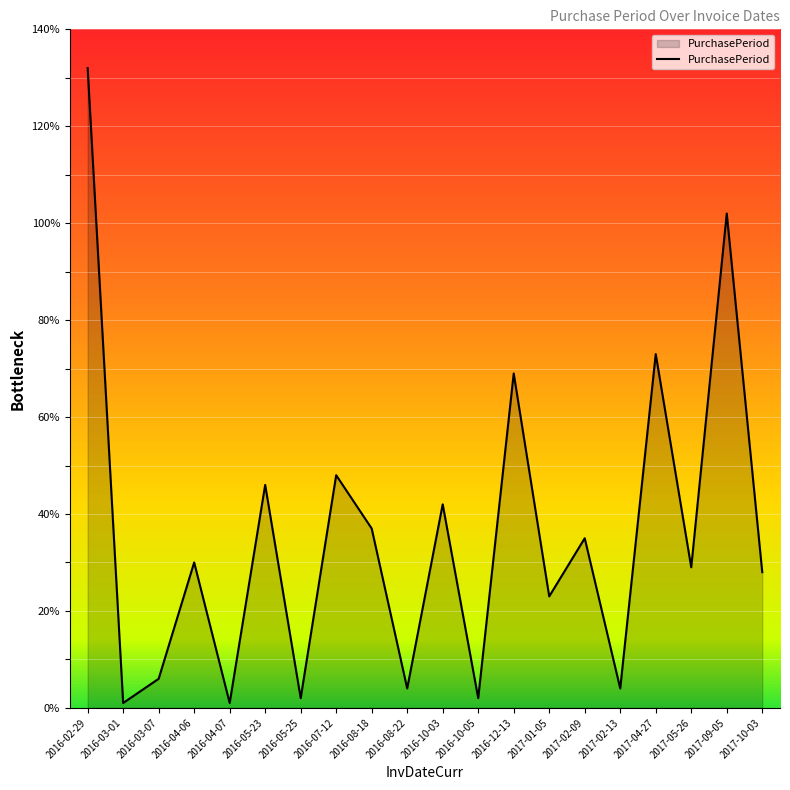

Reading left to right, transcribe all the data shown in this chart.

132	1	6	30	1	46	2	48	37	4	42	2	69	23	35	4	73	29	102	28